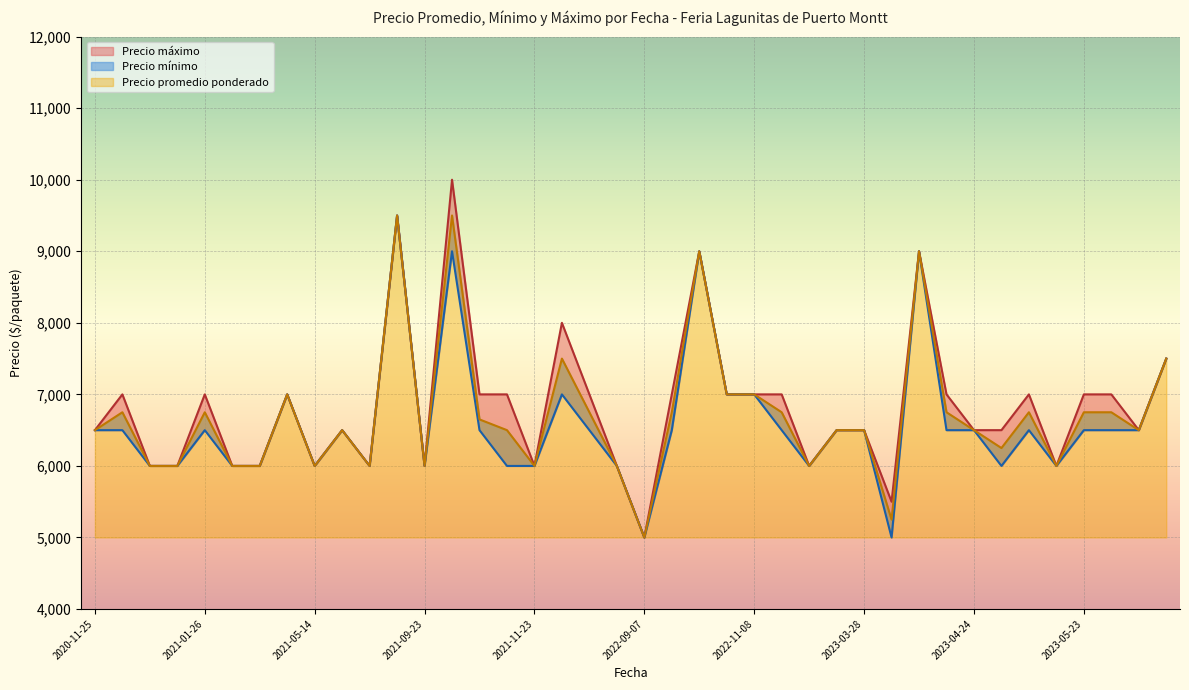

True or false: Precio maximo has more than 0 interior local peaks.

True